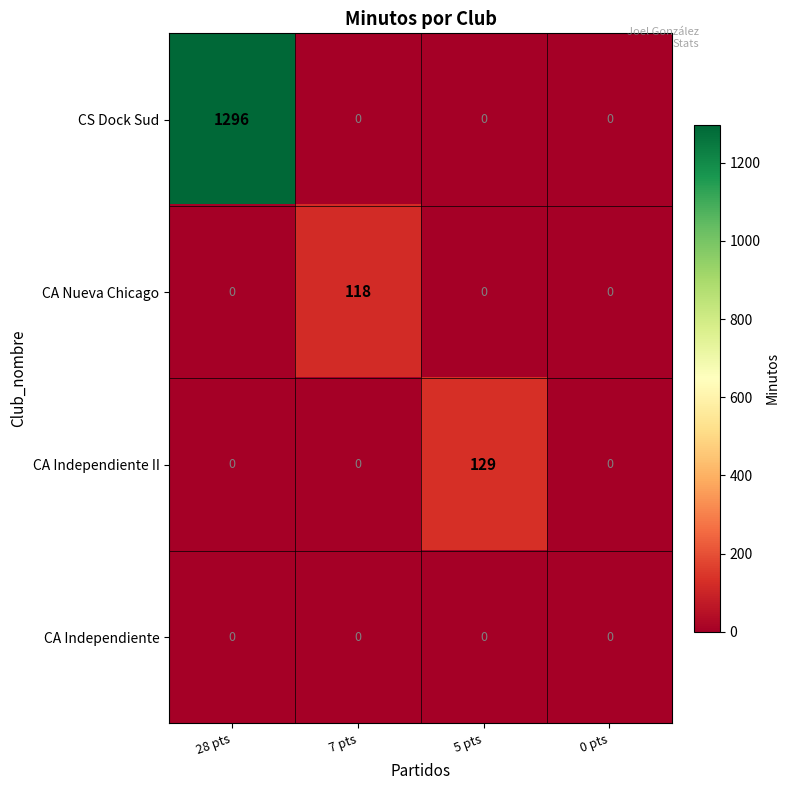

Which series has the largest total across all categories?

CS Dock Sud